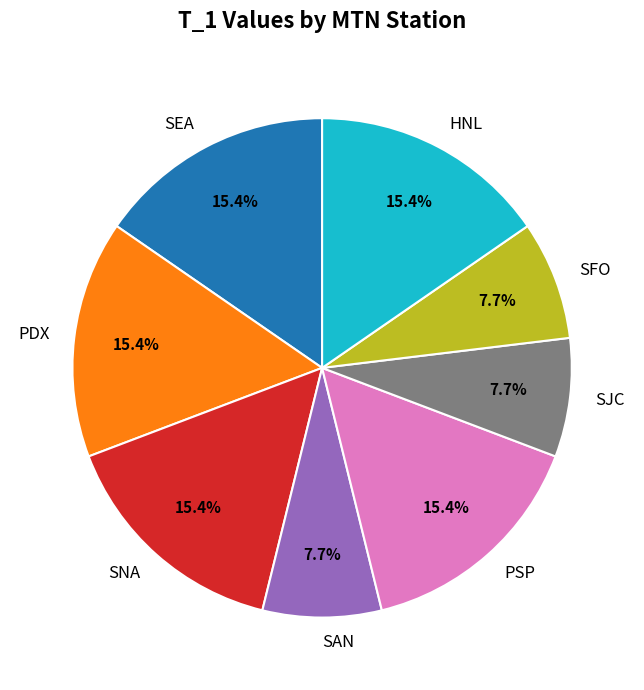

What percentage is NOT represented by SNA?

84.6%